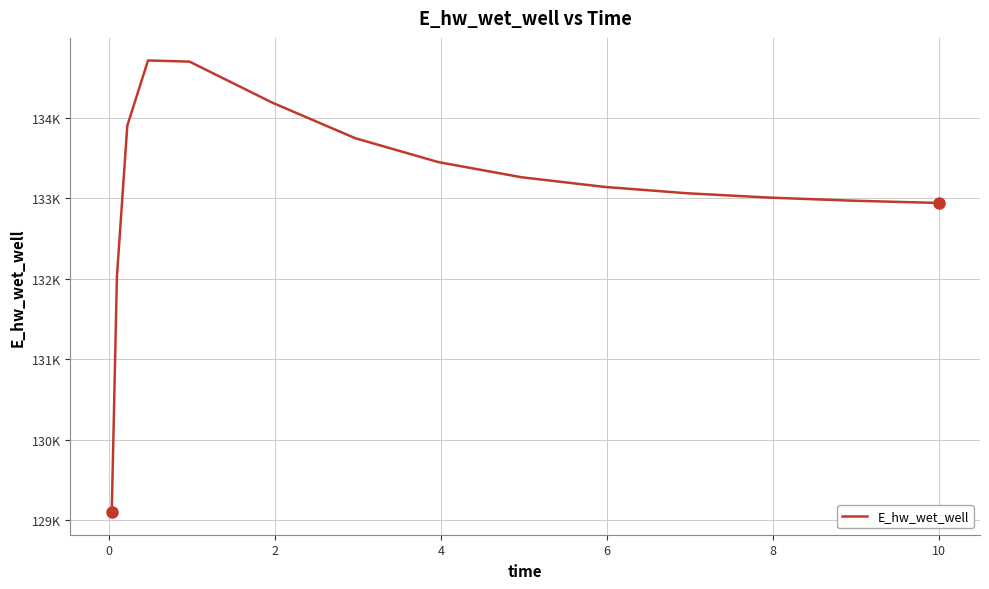

Is this an area chart (filled region under the line)?

No